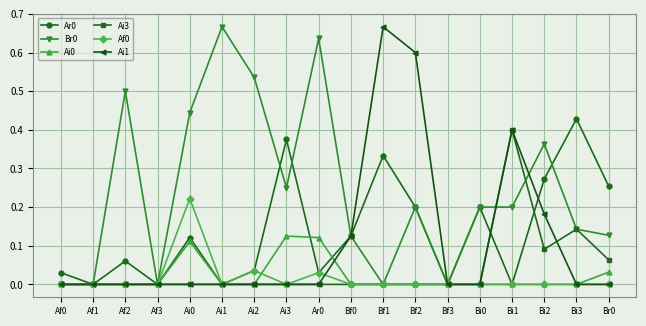

What is the label of the 16th point from the left?

Bi2